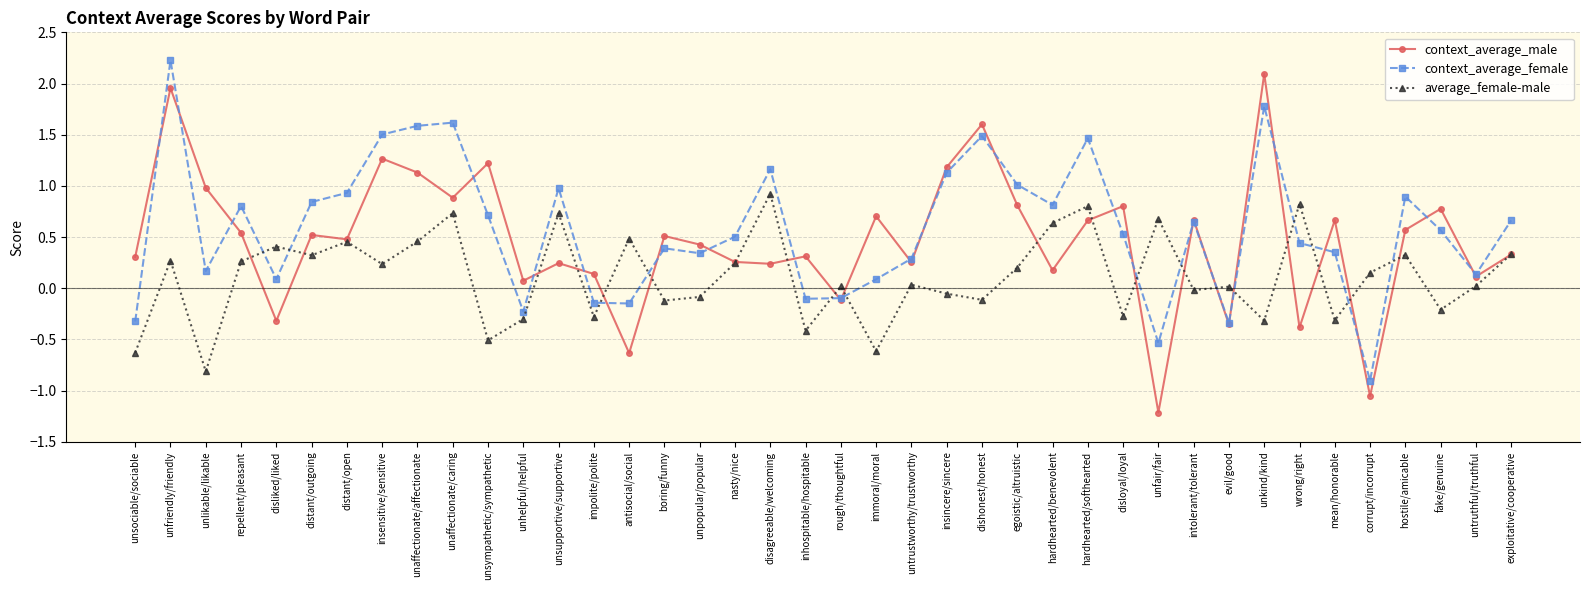

Rank the series by their maximum value, from lowest to highest.

average_female-male, context_average_male, context_average_female